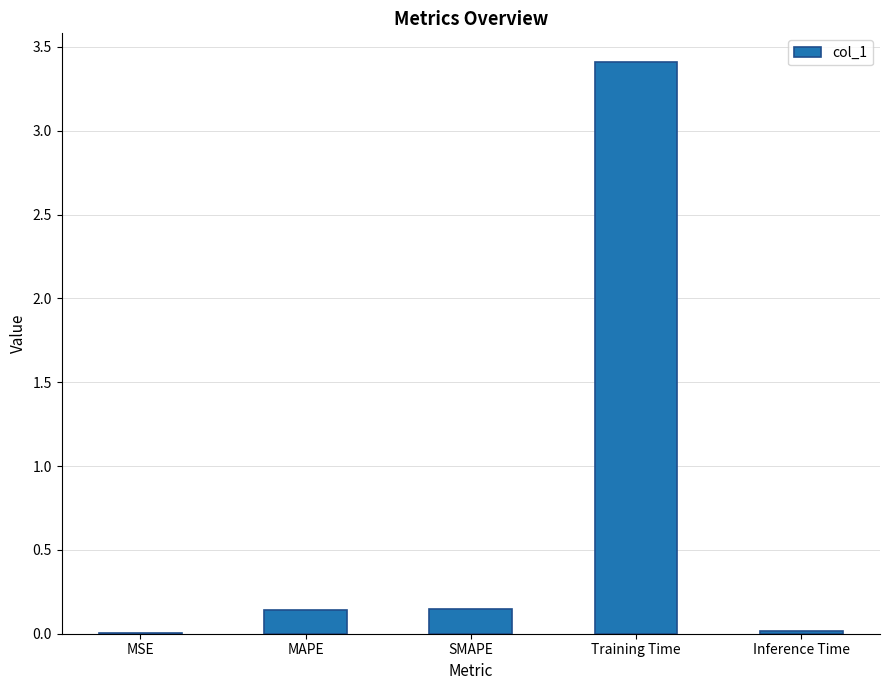

Between Inference Time and MAPE, which is larger?

MAPE